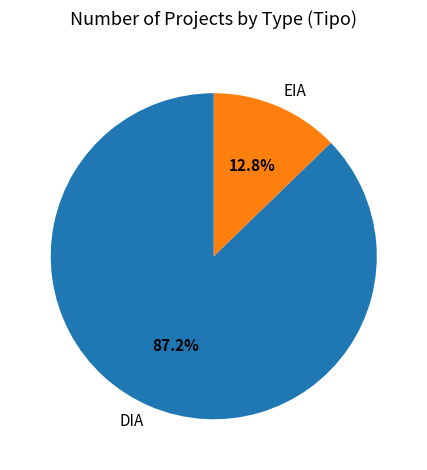

How many slices are in this pie chart?

2